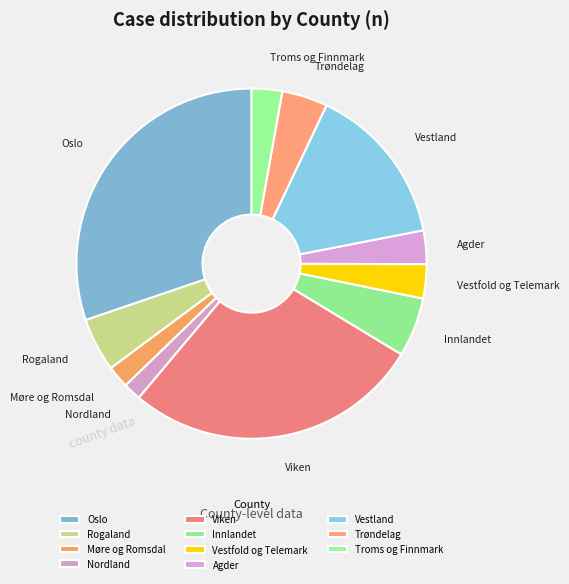

Between Oslo and Møre og Romsdal, which is larger?

Oslo